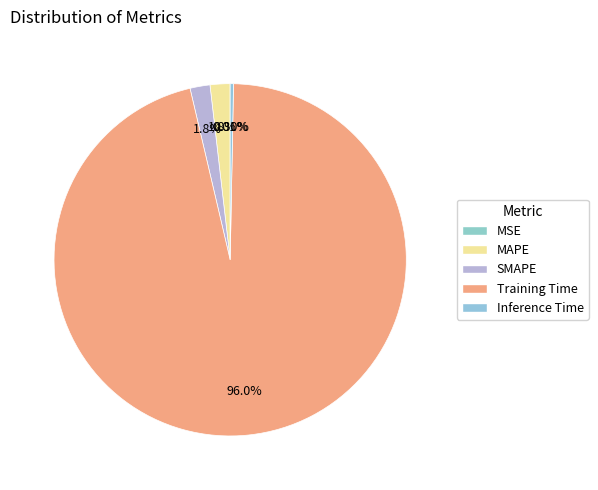

To the nearest percent, what is the difference between the largest and smallest slice percentages?

96%